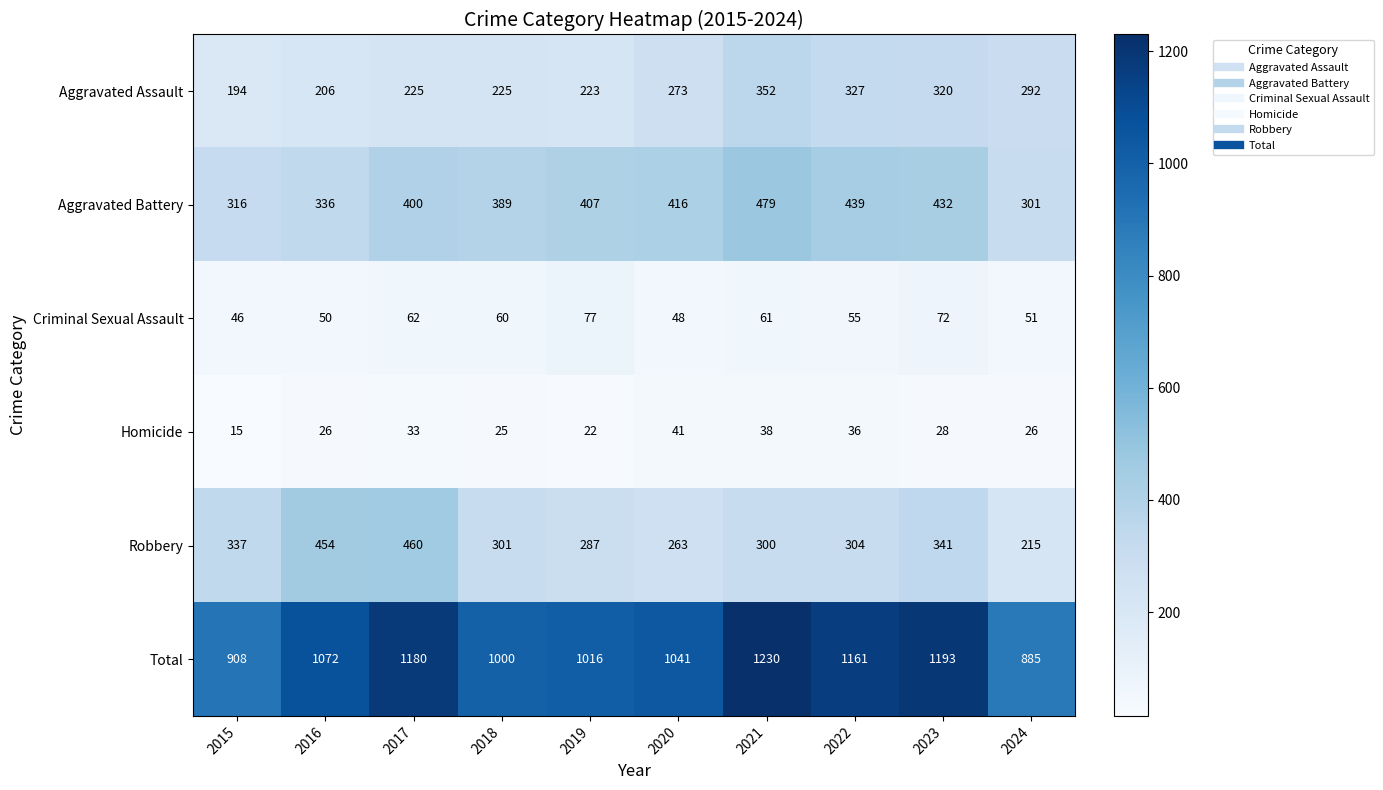

What is the minimum value for Robbery?

215